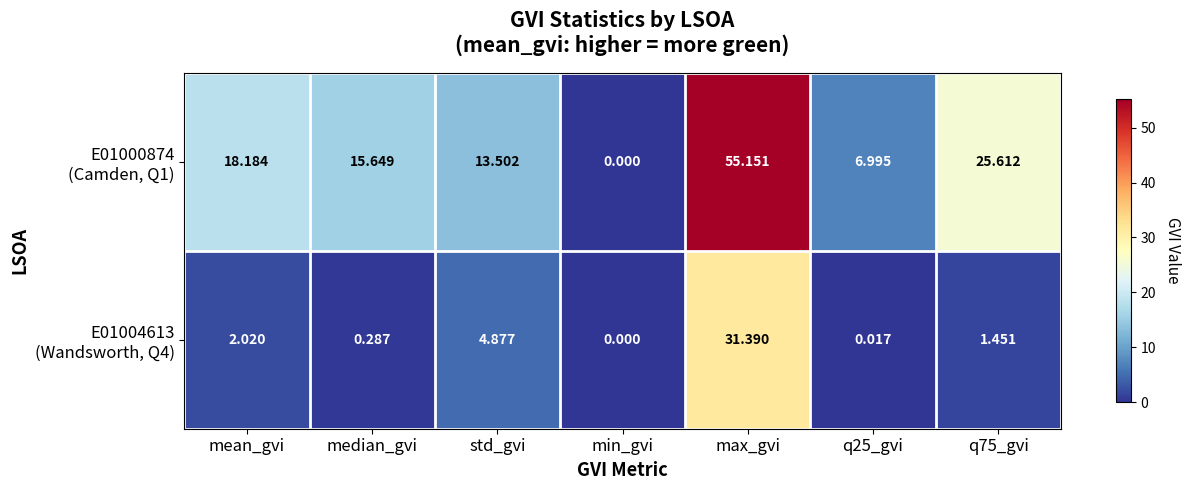

How many data points does each series have?

7